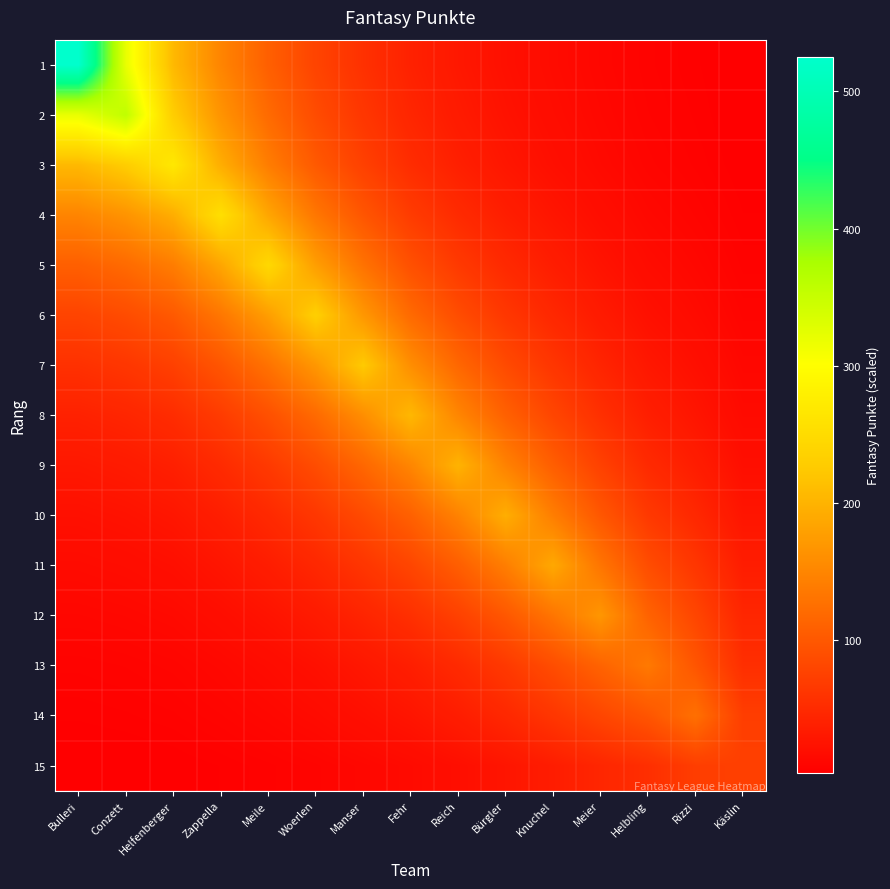

Reading left to right, extract all data points from this chart.

1: Bulleri=525.0	Conzett=320.3	Helfenberger=205.9	Zappella=148.8	Meile=108.0	Woerlen=77.9	Manser=56.8	Fehr=40.2	Reich=29.4	Bürgler=21.4	Knuchel=15.6	Meier=11.0	Helbling=7.3	Rizzi=5.2	Käslin=2.9
2: Bulleri=320.3	Conzett=356.0	Helfenberger=228.8	Zappella=165.4	Meile=120.1	Woerlen=86.6	Manser=63.2	Fehr=44.7	Reich=32.7	Bürgler=23.8	Knuchel=17.4	Meier=12.2	Helbling=8.1	Rizzi=5.8	Käslin=3.3
3: Bulleri=205.9	Conzett=228.8	Helfenberger=268.0	Zappella=193.7	Meile=140.6	Woerlen=101.4	Manser=74.0	Fehr=52.3	Reich=38.3	Bürgler=27.9	Knuchel=20.4	Meier=14.3	Helbling=9.5	Rizzi=6.8	Käslin=3.8
4: Bulleri=148.8	Conzett=165.4	Helfenberger=193.7	Zappella=255.0	Meile=185.2	Woerlen=133.5	Manser=97.4	Fehr=68.9	Reich=50.4	Bürgler=36.8	Knuchel=26.8	Meier=18.8	Helbling=12.5	Rizzi=8.9	Käslin=5.0
5: Bulleri=108.0	Conzett=120.1	Helfenberger=140.6	Zappella=185.2	Meile=245.0	Woerlen=176.6	Manser=128.9	Fehr=91.1	Reich=66.7	Bürgler=48.6	Knuchel=35.5	Meier=24.8	Helbling=16.6	Rizzi=11.8	Käslin=6.7
6: Bulleri=77.9	Conzett=86.6	Helfenberger=101.4	Zappella=133.5	Meile=176.6	Woerlen=232.0	Manser=169.3	Fehr=119.7	Reich=87.6	Bürgler=63.9	Knuchel=46.6	Meier=32.6	Helbling=21.8	Rizzi=15.5	Käslin=8.7
7: Bulleri=56.8	Conzett=63.2	Helfenberger=74.0	Zappella=97.4	Meile=128.9	Woerlen=169.3	Manser=225.0	Fehr=159.1	Reich=116.4	Bürgler=84.9	Knuchel=61.9	Meier=43.4	Helbling=28.9	Rizzi=20.6	Käslin=11.6
8: Bulleri=40.2	Conzett=44.7	Helfenberger=52.3	Zappella=68.9	Meile=91.1	Woerlen=119.7	Manser=159.1	Fehr=205.0	Reich=150.0	Bürgler=109.4	Knuchel=79.8	Meier=55.9	Helbling=37.3	Rizzi=26.6	Käslin=15.0
9: Bulleri=29.4	Conzett=32.7	Helfenberger=38.3	Zappella=50.4	Meile=66.7	Woerlen=87.6	Manser=116.4	Fehr=150.0	Reich=200.0	Bürgler=145.9	Knuchel=106.4	Meier=74.5	Helbling=49.7	Rizzi=35.4	Käslin=20.0
10: Bulleri=21.4	Conzett=23.8	Helfenberger=27.9	Zappella=36.8	Meile=48.6	Woerlen=63.9	Manser=84.9	Fehr=109.4	Reich=145.9	Bürgler=194.0	Knuchel=141.5	Meier=99.1	Helbling=66.0	Rizzi=47.1	Käslin=26.6
11: Bulleri=15.6	Conzett=17.4	Helfenberger=20.4	Zappella=26.8	Meile=35.5	Woerlen=46.6	Manser=61.9	Fehr=79.8	Reich=106.4	Bürgler=141.5	Knuchel=188.0	Meier=131.7	Helbling=87.8	Rizzi=62.6	Käslin=35.3
12: Bulleri=11.0	Conzett=12.2	Helfenberger=14.3	Zappella=18.8	Meile=24.8	Woerlen=32.6	Manser=43.4	Fehr=55.9	Reich=74.5	Bürgler=99.1	Knuchel=131.7	Meier=168.0	Helbling=112.0	Rizzi=79.8	Käslin=45.0
13: Bulleri=7.3	Conzett=8.1	Helfenberger=9.5	Zappella=12.5	Meile=16.6	Woerlen=21.8	Manser=28.9	Fehr=37.3	Reich=49.7	Bürgler=66.0	Knuchel=87.8	Meier=112.0	Helbling=136.0	Rizzi=97.0	Käslin=54.7
14: Bulleri=5.2	Conzett=5.8	Helfenberger=6.8	Zappella=8.9	Meile=11.8	Woerlen=15.5	Manser=20.6	Fehr=26.6	Reich=35.4	Bürgler=47.1	Knuchel=62.6	Meier=79.8	Helbling=97.0	Rizzi=126.0	Käslin=71.0
15: Bulleri=2.9	Conzett=3.3	Helfenberger=3.8	Zappella=5.0	Meile=6.7	Woerlen=8.7	Manser=11.6	Fehr=15.0	Reich=20.0	Bürgler=26.6	Knuchel=35.3	Meier=45.0	Helbling=54.7	Rizzi=71.0	Käslin=73.0